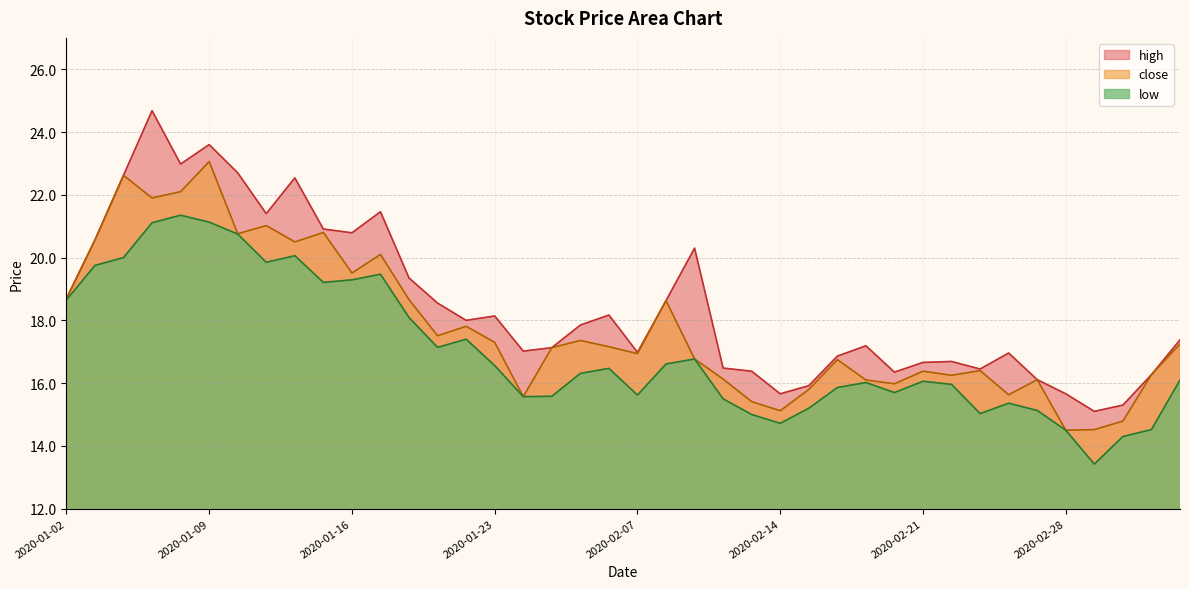

True or false: close and low intersect in this chart.

False